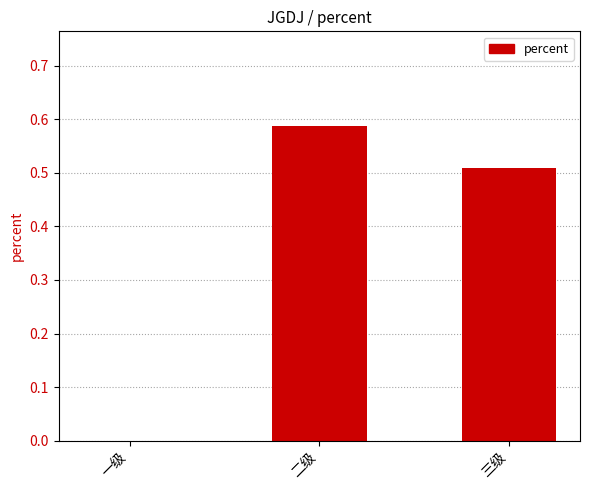

Where is the data nearest to the value 0?

一级